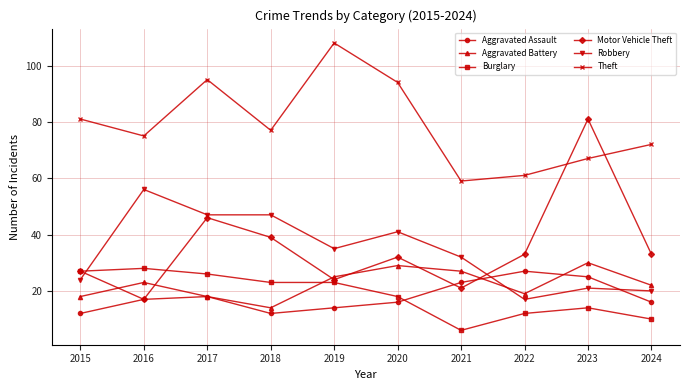

Between which two adjacent categories do Robbery and Motor Vehicle Theft first intersect?

2015 and 2016